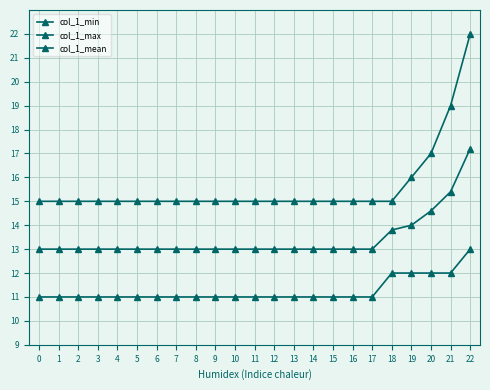

What value does the col_1_min series have at 17?

11.0